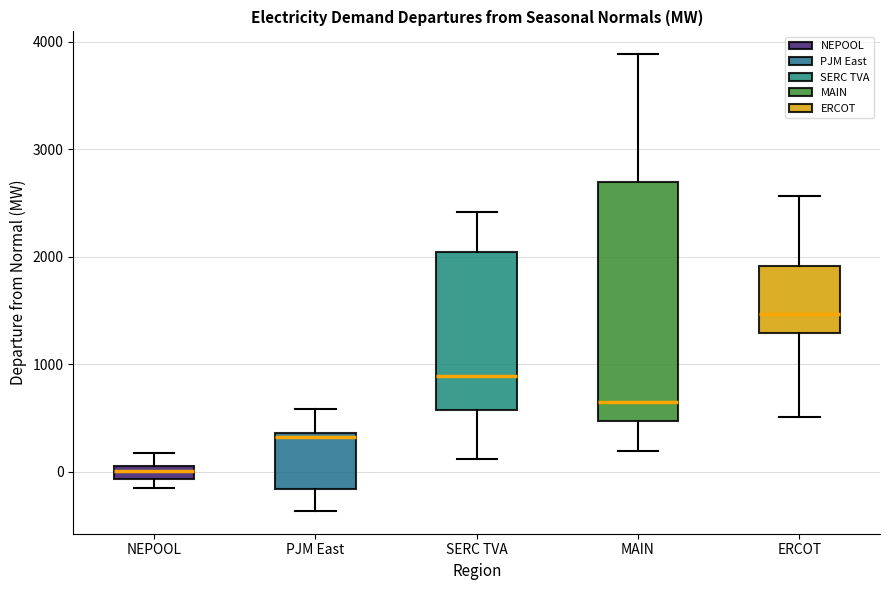

Where is the upper edge of the box for MAIN on the y-axis? The values are not printed on the chart, so give them approximately, as read against the axis.

2700